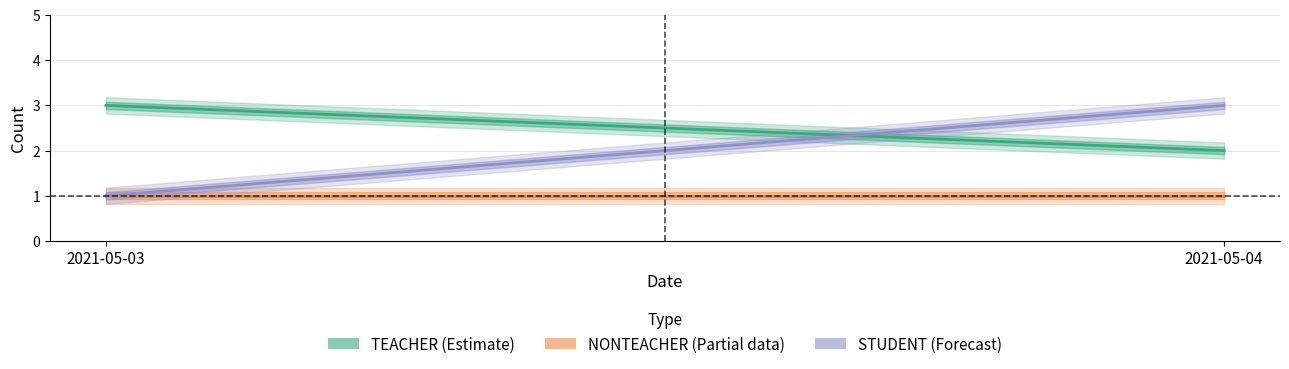

How many lines are shown in the chart?

3